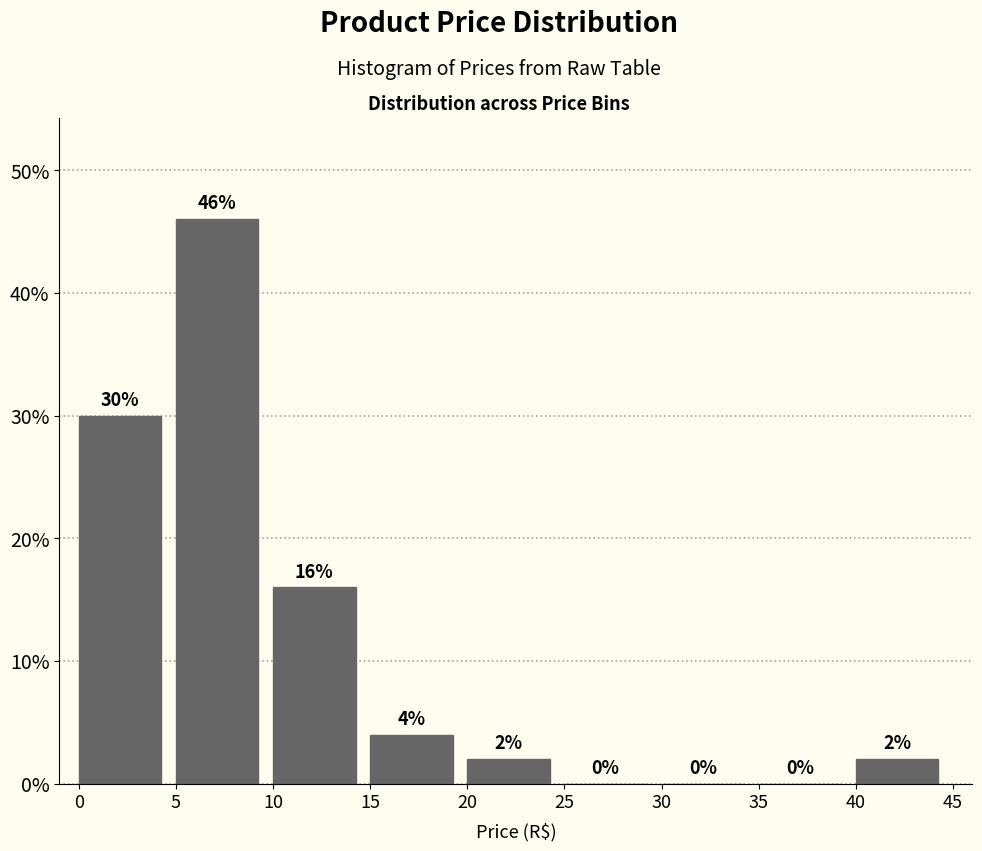

Over which range of the x-axis is the bar tallest?

5 to 10